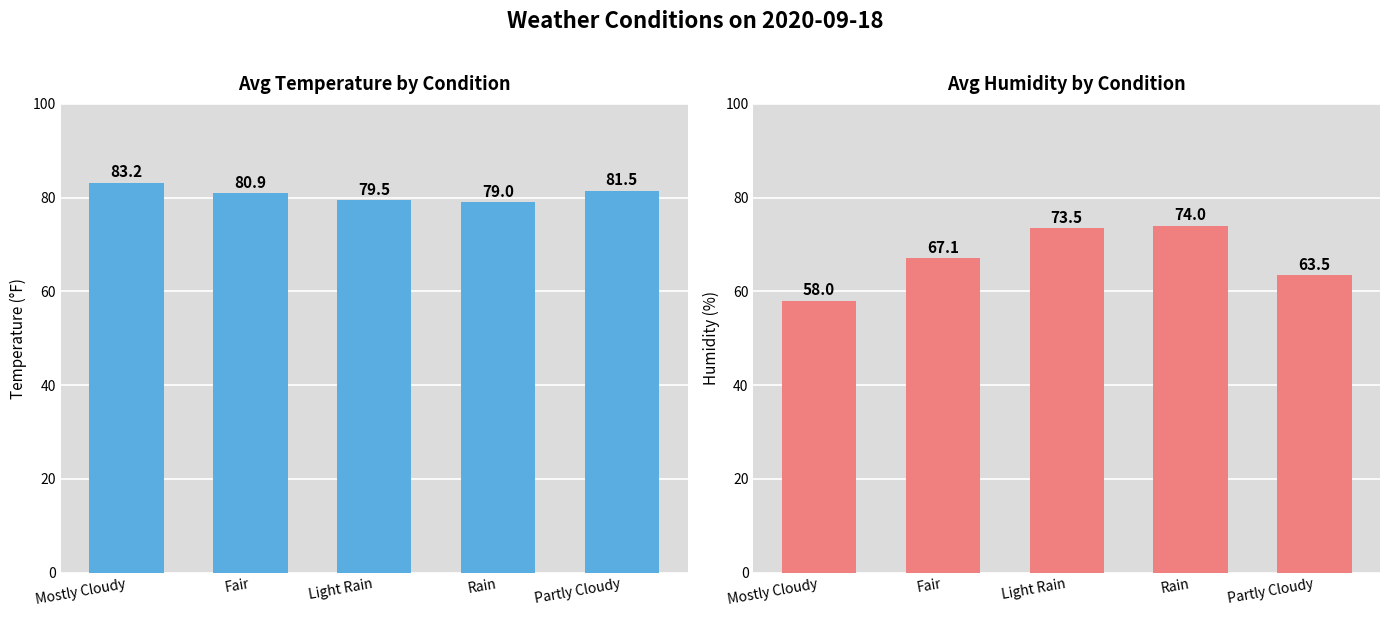

What is the approximate value of Avg Humidity at Rain?

74.0